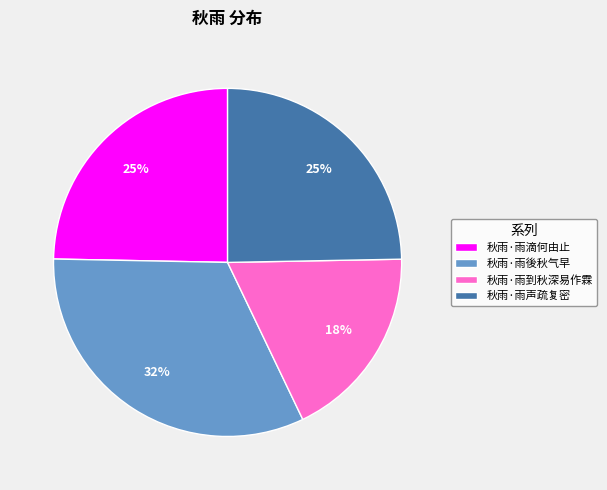

Count the number of slices in the pie.

4